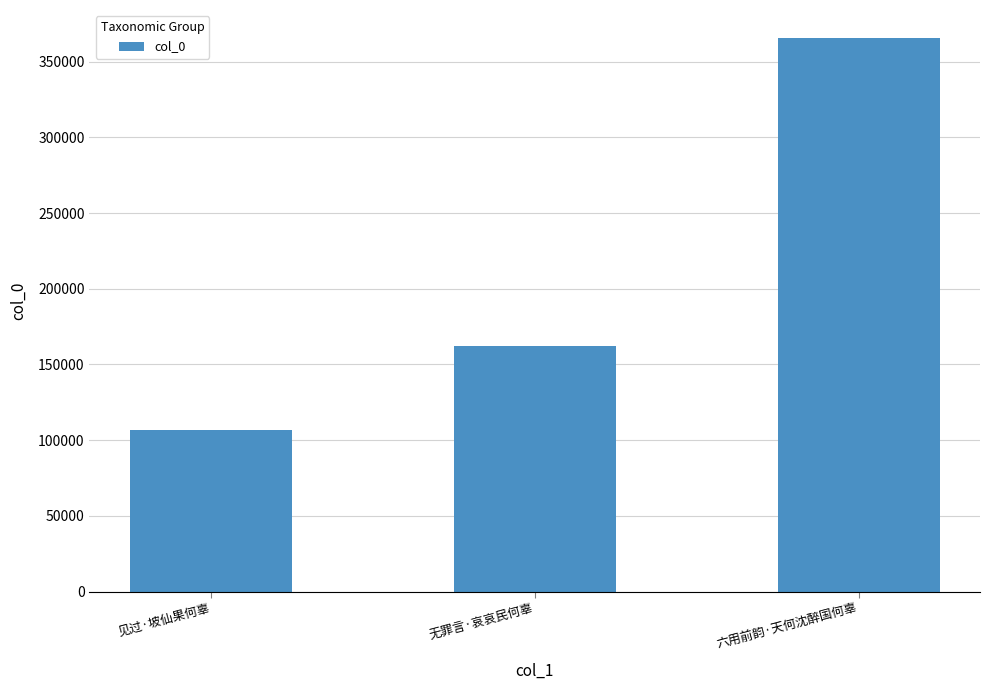

Reading right to left, what are all the values shown in this chart?

365913	162489	106507